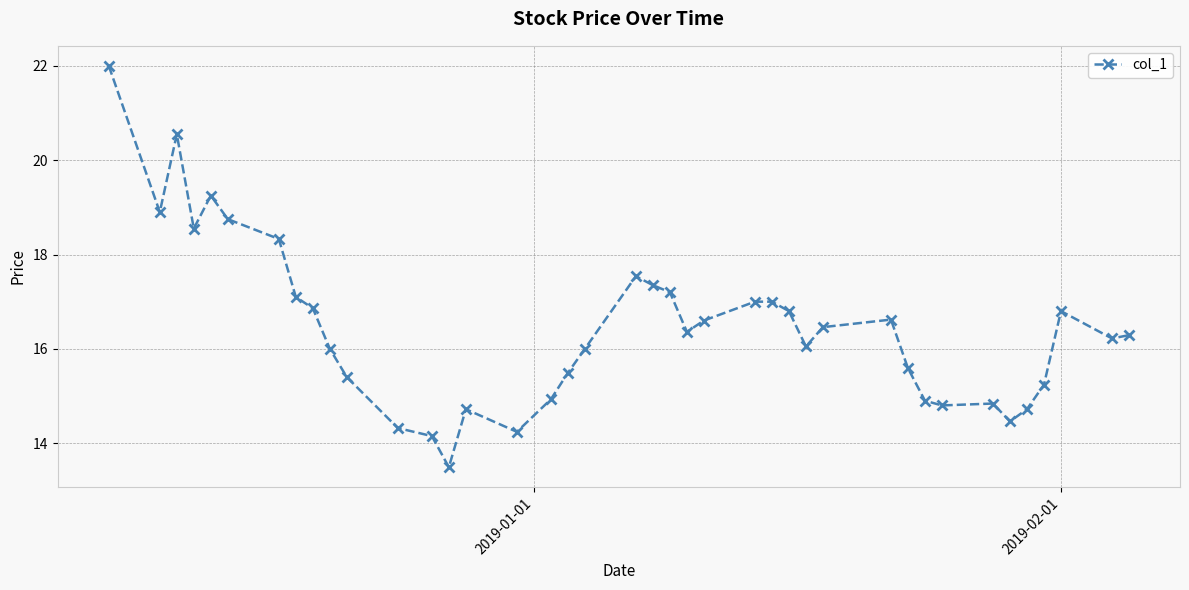

What is the value of the 34th point from the left?

14.8